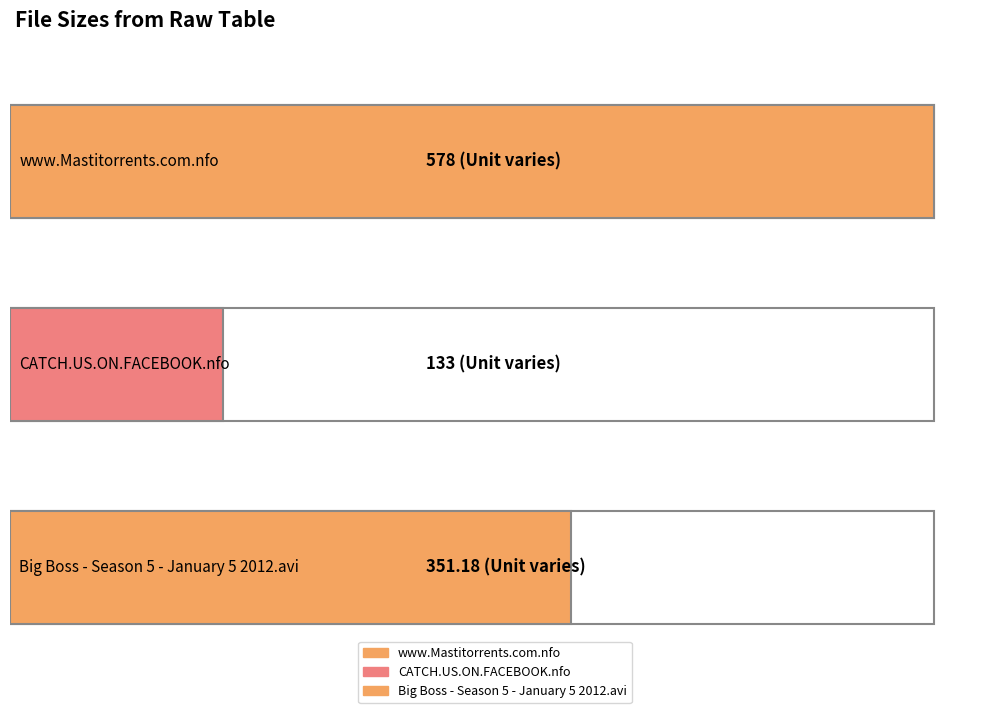

What is the greatest value displayed?

578.0